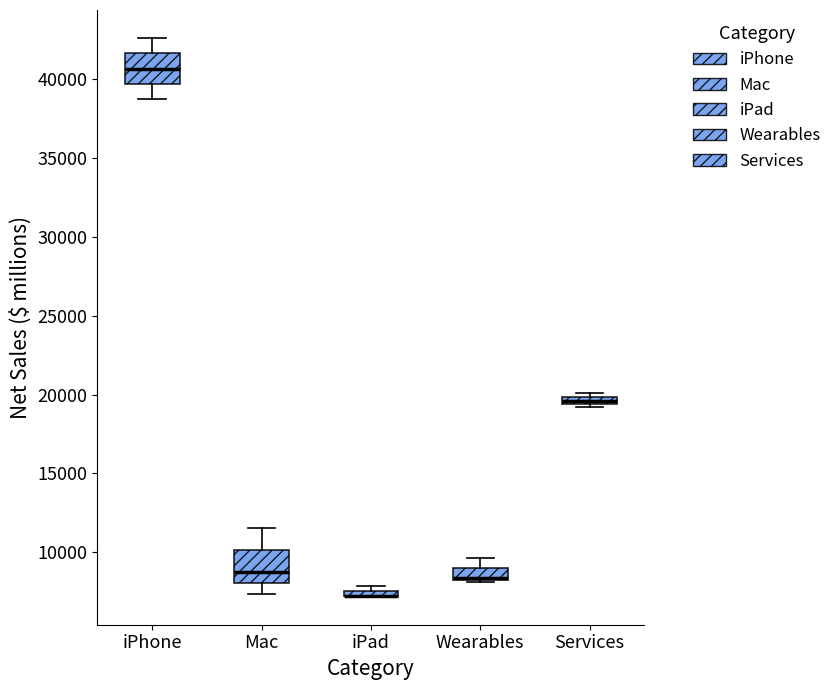

Where is the lower edge of the box for iPad on the y-axis? The values are not printed on the chart, so give them approximately, as read against the axis.

7000